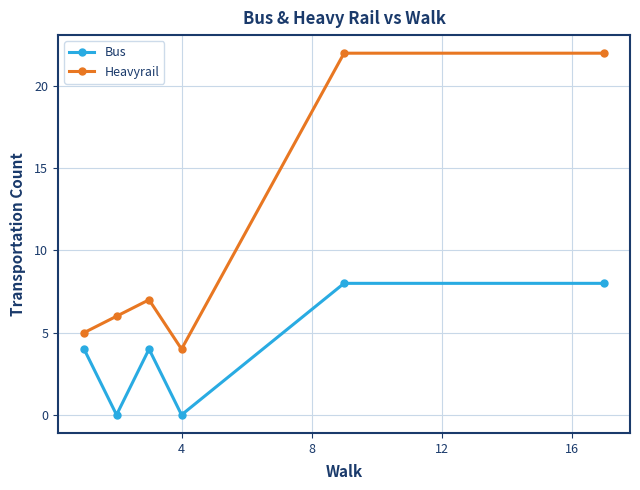

What are all the series names shown in the legend?

Bus, Heavyrail